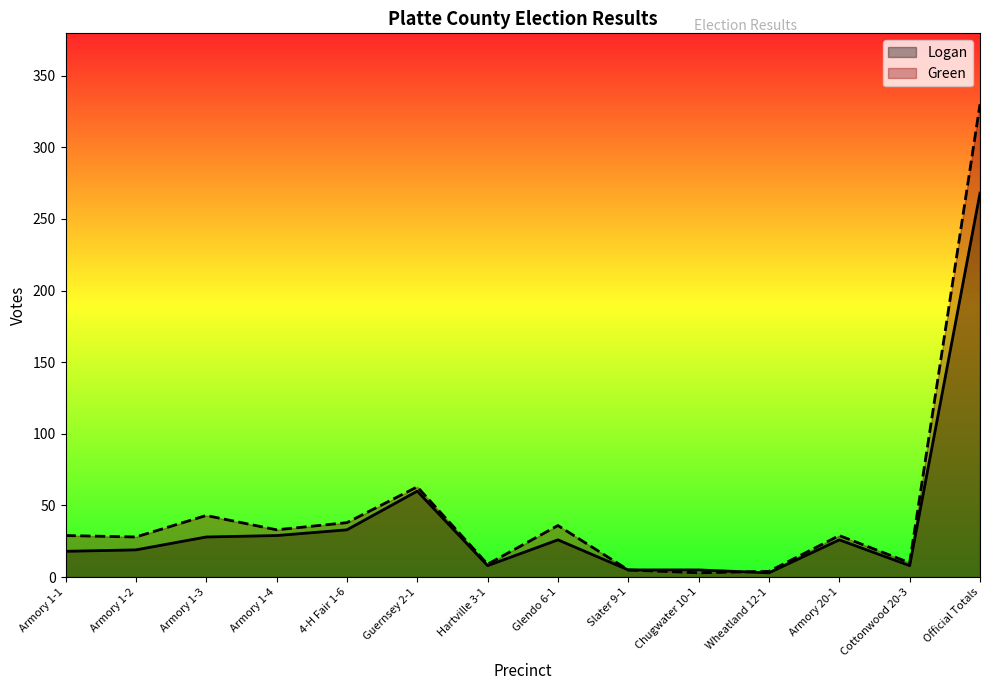

Is it true that Logan equals 5 at Wheatland 12-1?

False